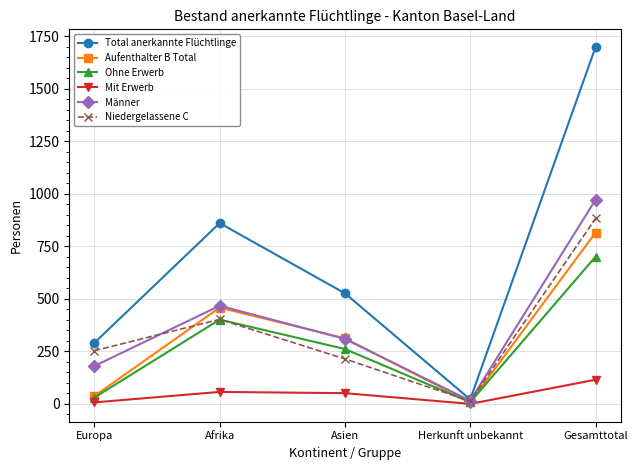

Rank the series by their maximum value, from highest to lowest.

Total anerkannte Flüchtlinge, Männer, Niedergelassene C, Aufenthalter B Total, Ohne Erwerb, Mit Erwerb